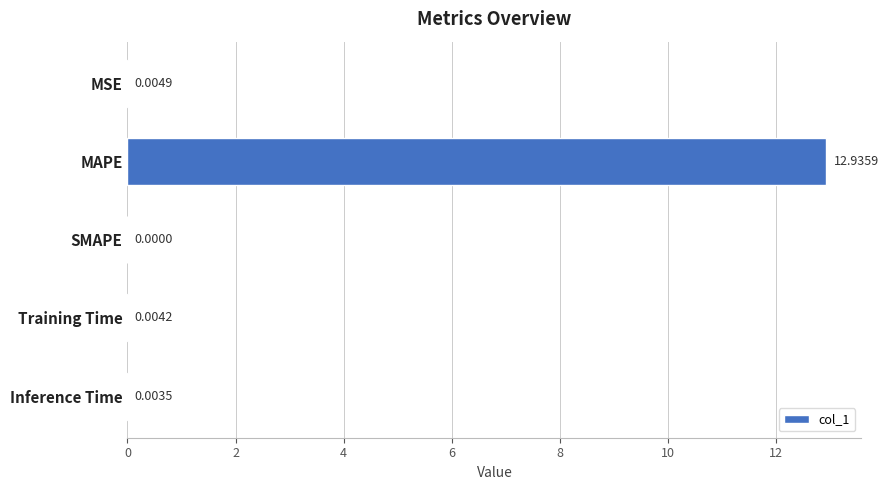

Which has a higher value, Training Time or MAPE?

MAPE